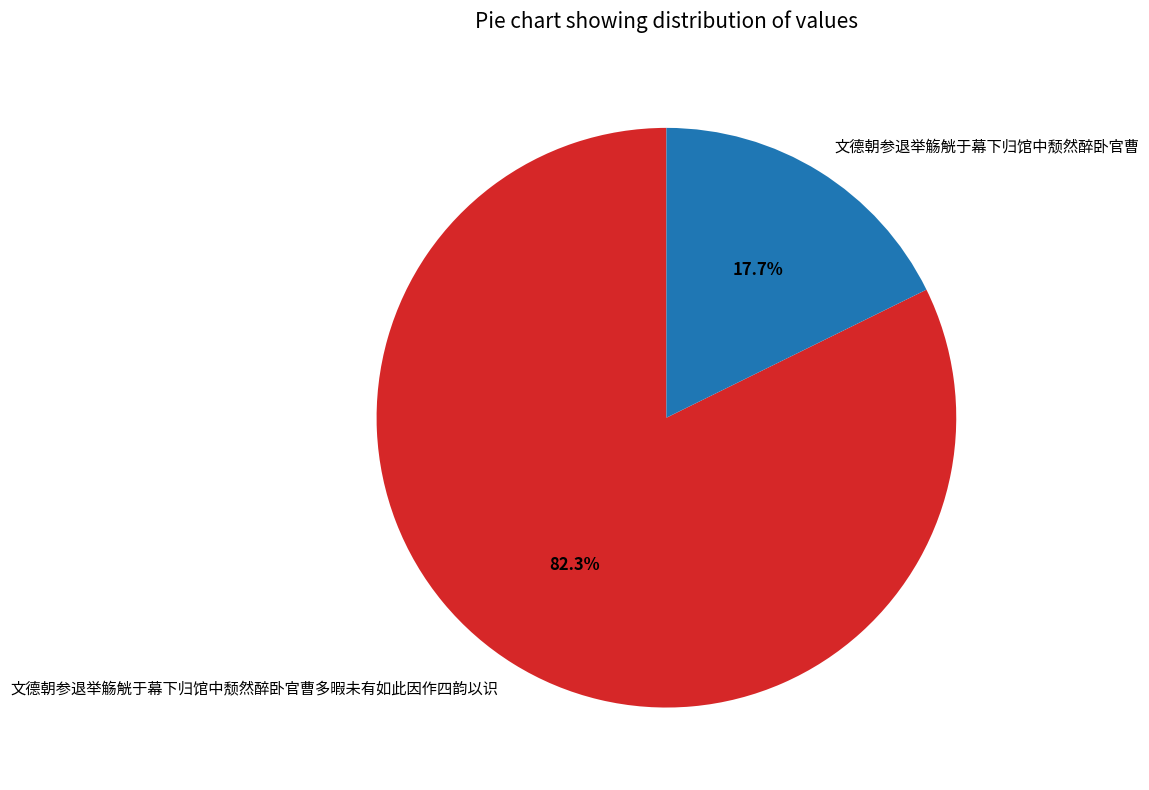

Rank the categories by value from highest to lowest.

文德朝参退举觞觥于幕下归馆中颓然醉卧官曹多暇未有如此因作四韵以识, 文德朝参退举觞觥于幕下归馆中颓然醉卧官曹